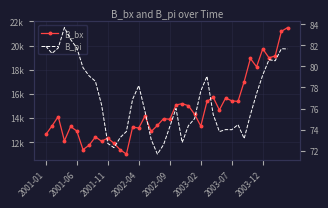

Reading right to left, list all the values displayed in this chart.

B_bx: 21483.4	21174.9	19137.0	18987.1	19728.7	18242.1	18929.7	17021.1	15375.3	15431.7	15656.3	14676.1	15720.6	15378.9	13337.1	14319.9	15026.2	15196.6	15084.7	13900.8	13959.1	13395.2	12894.1	14173.2	13184.5	13251.3	11023.0	11381.9	11914.5	12349.0	12086.0	12447.3	11766.2	11392.3	12931.9	13307.0	12121.1	14124.9	13354.1	12644.9
B_pi: 81.7	81.7	80.5	80.6	79.2	77.4	75.4	73.2	74.5	74.0	74.0	73.8	75.5	79.1	77.7	75.0	74.4	72.8	76.0	74.3	72.6	71.7	73.1	75.7	78.2	76.9	73.8	73.3	72.3	72.7	76.3	78.6	79.1	79.9	81.8	82.5	83.7	81.7	81.2	81.9